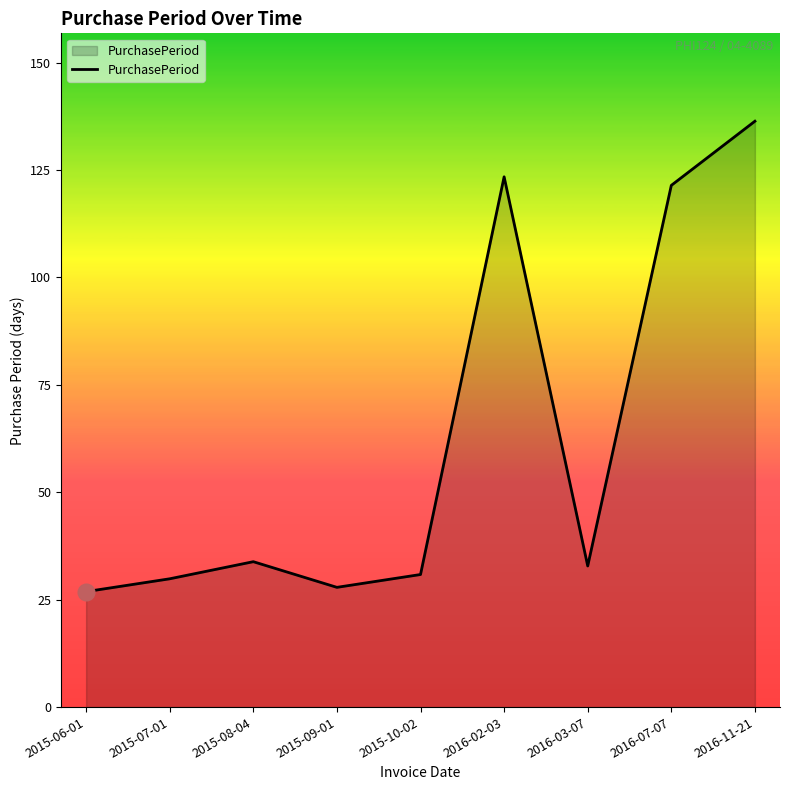

Does the chart display data point markers on the line(s)?

No